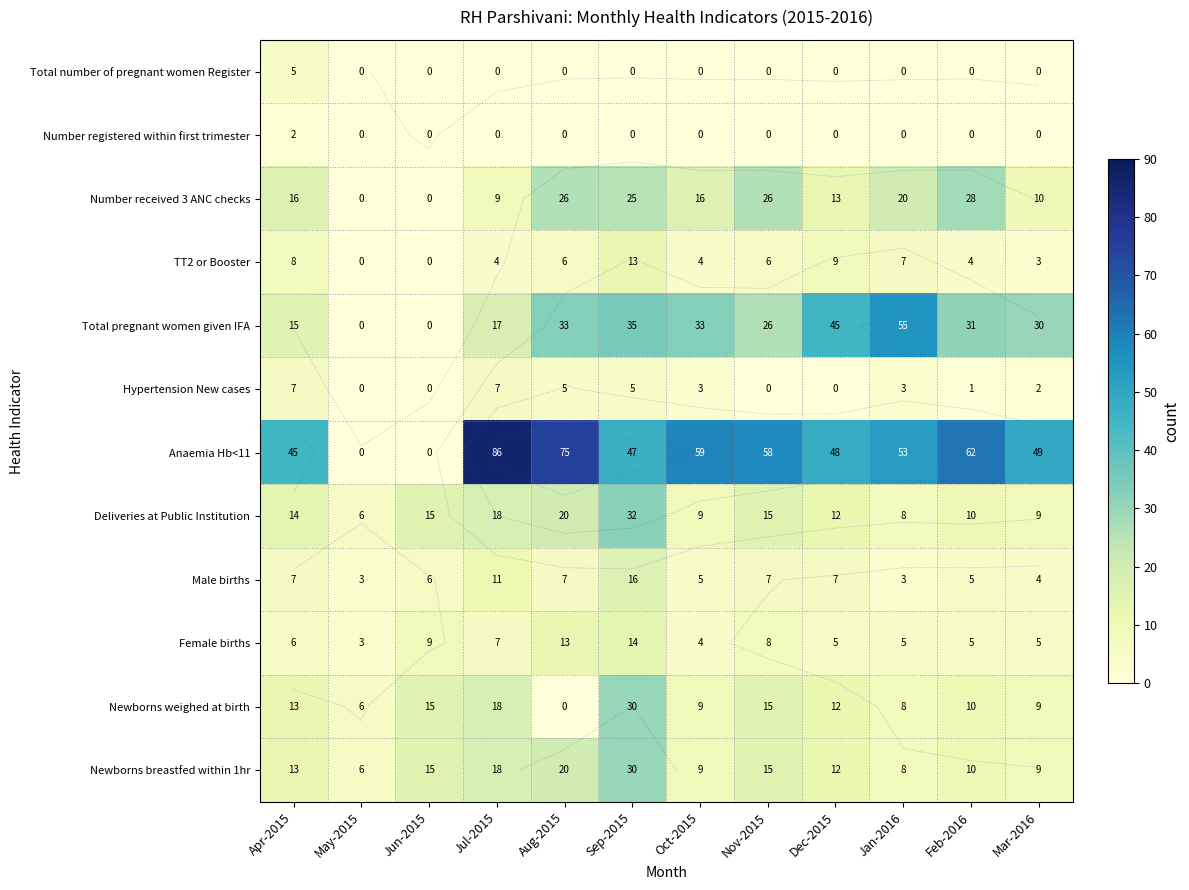

Which category has the lowest value in the Newborns weighed at birth series?

Aug-2015